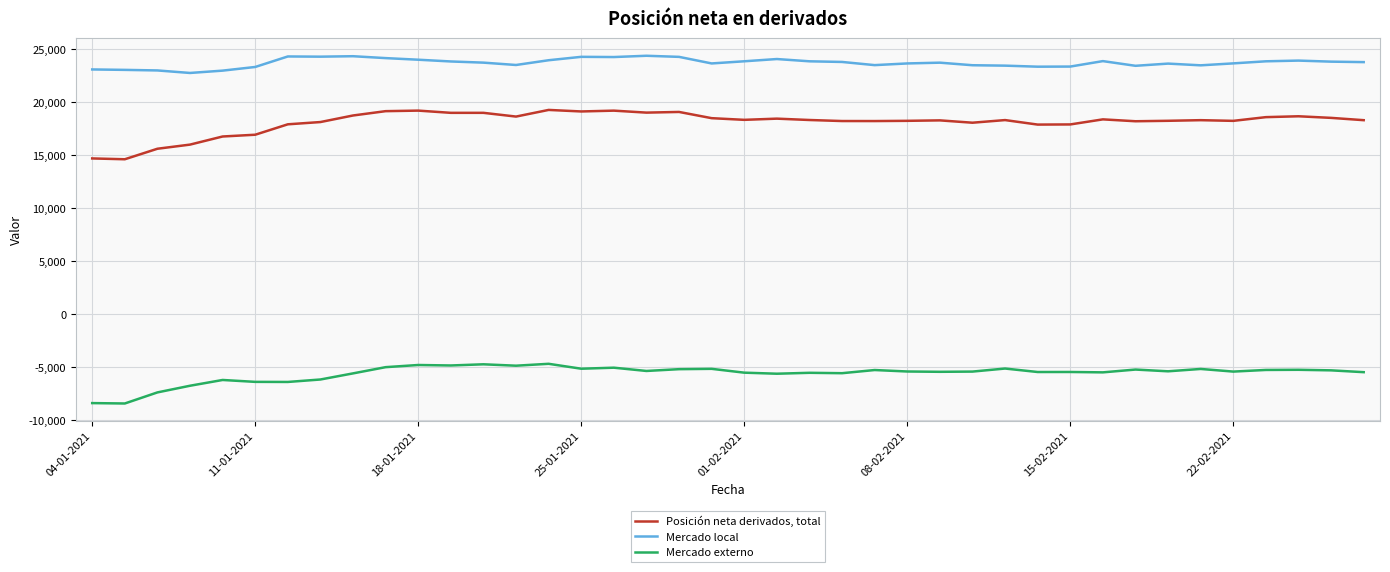

What are all the series names shown in the legend?

Posición neta derivados, total, Mercado local, Mercado externo